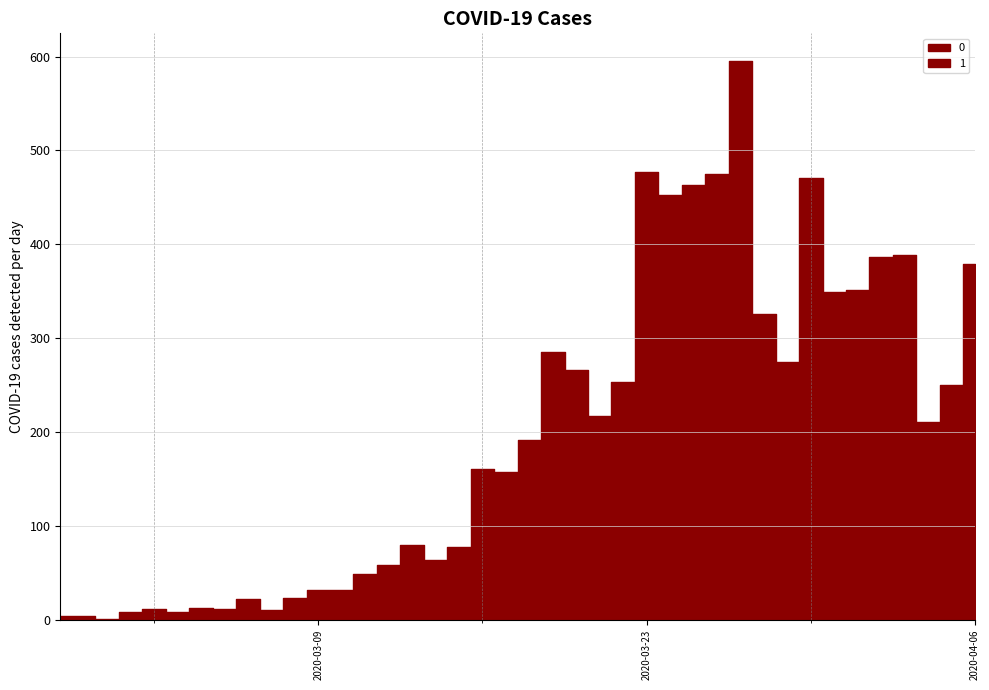

At 2020-03-03, list the series in order from largest to smallest.

0, 1